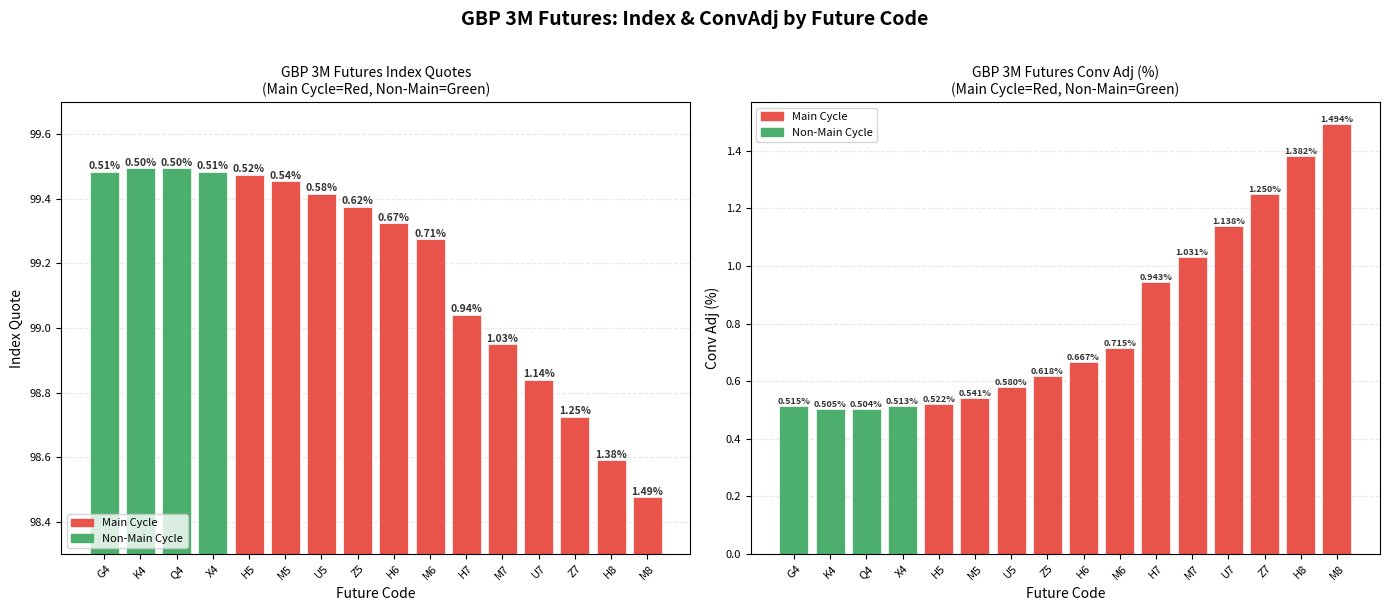

List the labels in order of value, smallest first.

M8, H8, Z7, U7, M7, H7, M6, H6, Z5, U5, M5, H5, G4, X4, K4, Q4